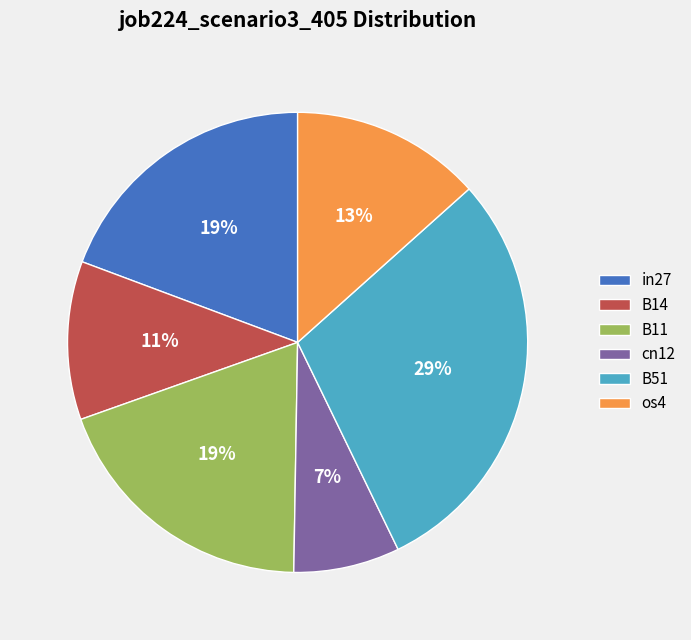

What is the largest slice in the pie chart?

B51